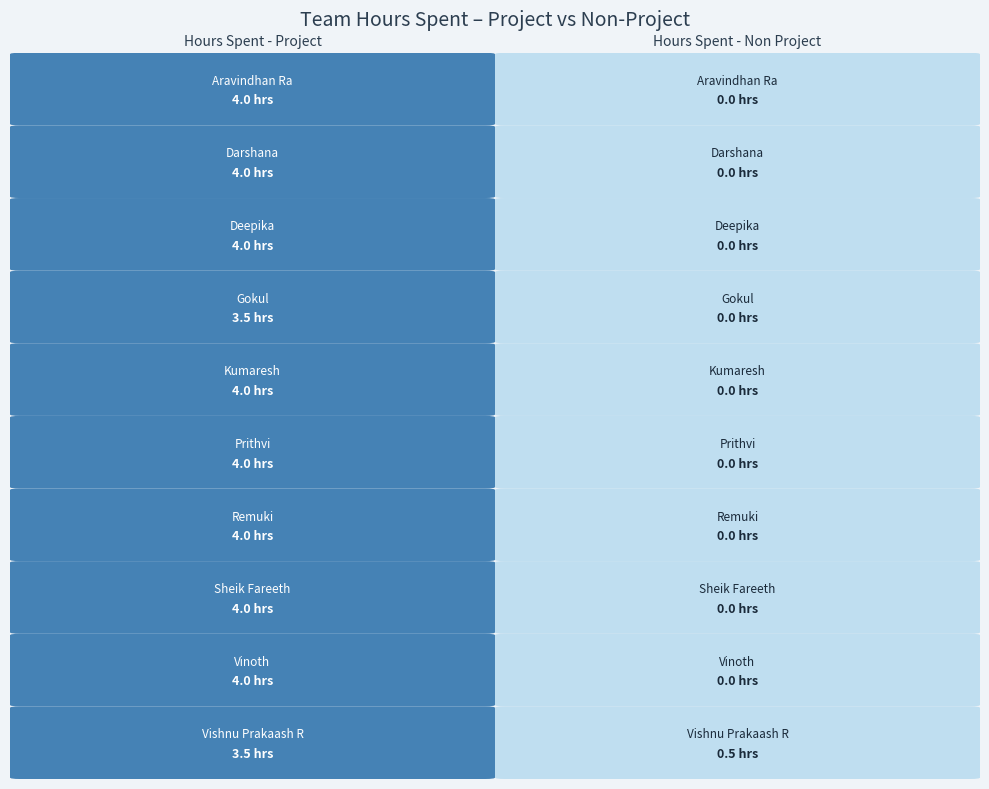

The Vinoth series shows 1.4 at 1. True or false?

False